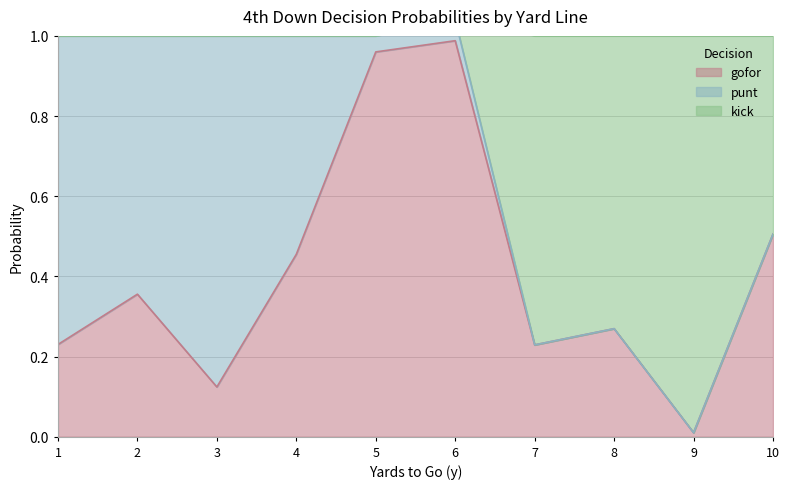

What is the value of the kick point at the 10th from the left?

0.5